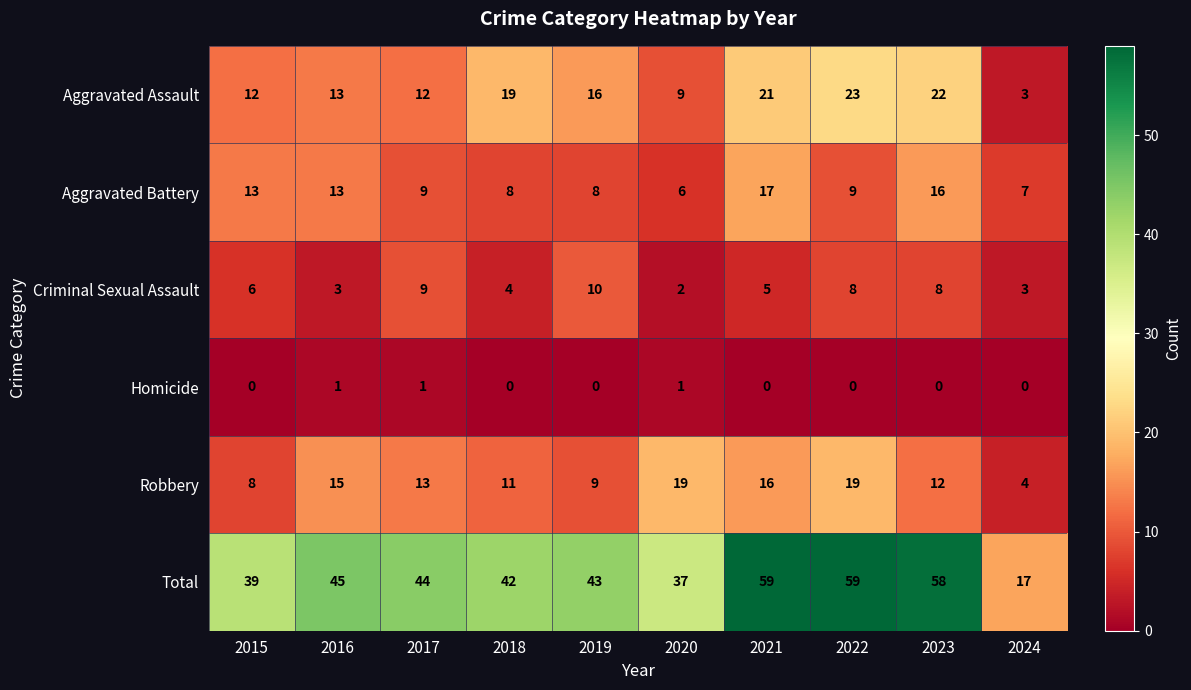

What is the average value of the Criminal Sexual Assault series?

6